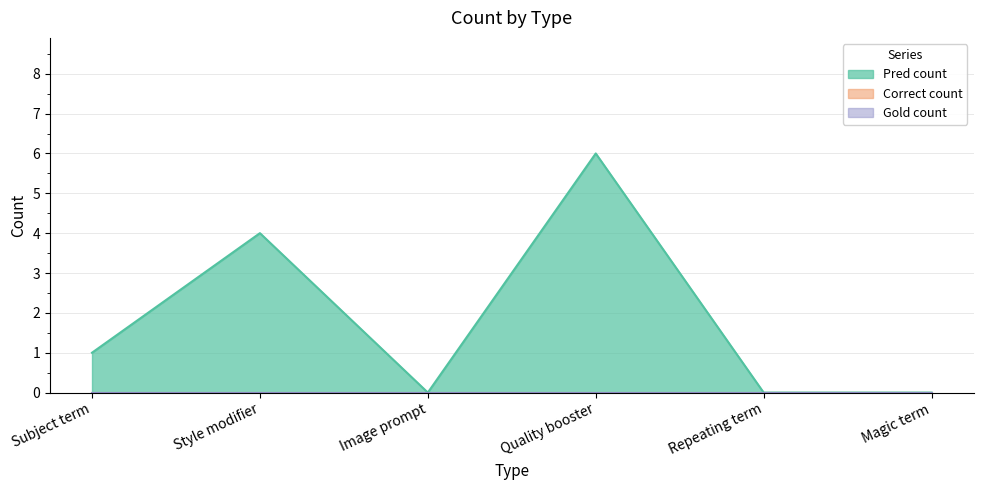

Does the chart display data point markers on the line(s)?

No